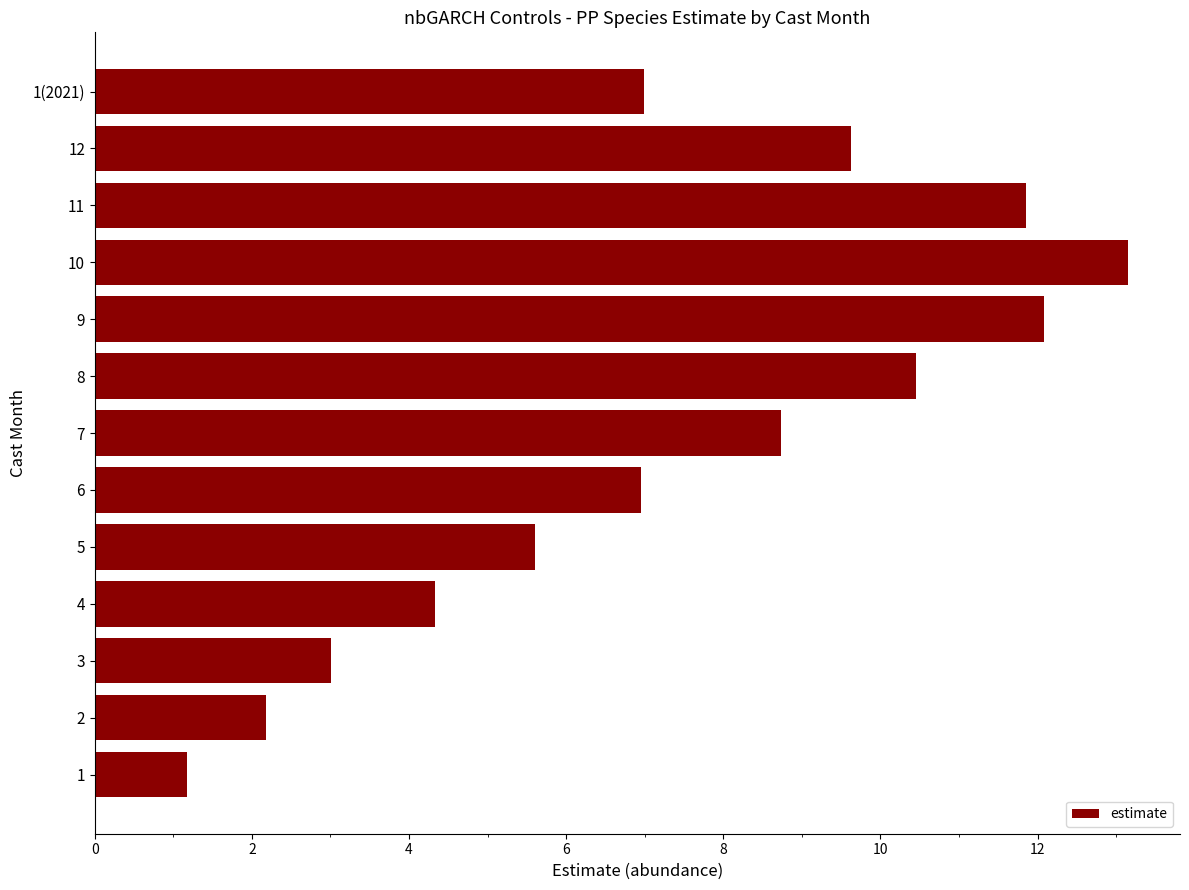

What is the average value?

7.4